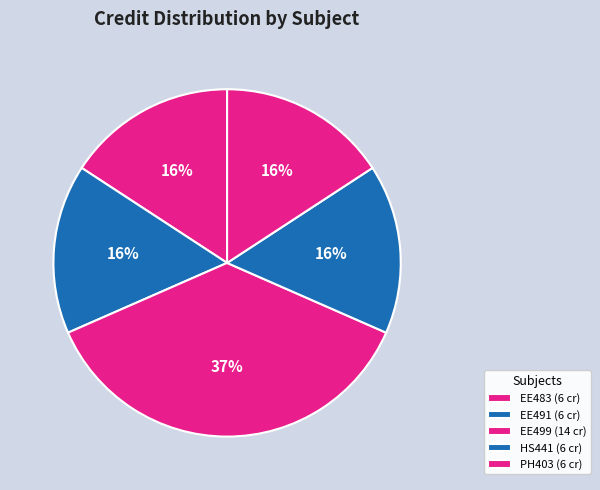

Rank the categories by value from highest to lowest.

EE499 Project - II, EE483 Distributed Energy Resources, EE491 Visual Surveillance Systems, HS441 Industrial and Organizational Psychology, PH403 Photovoltaics & Fuel Cell Technology